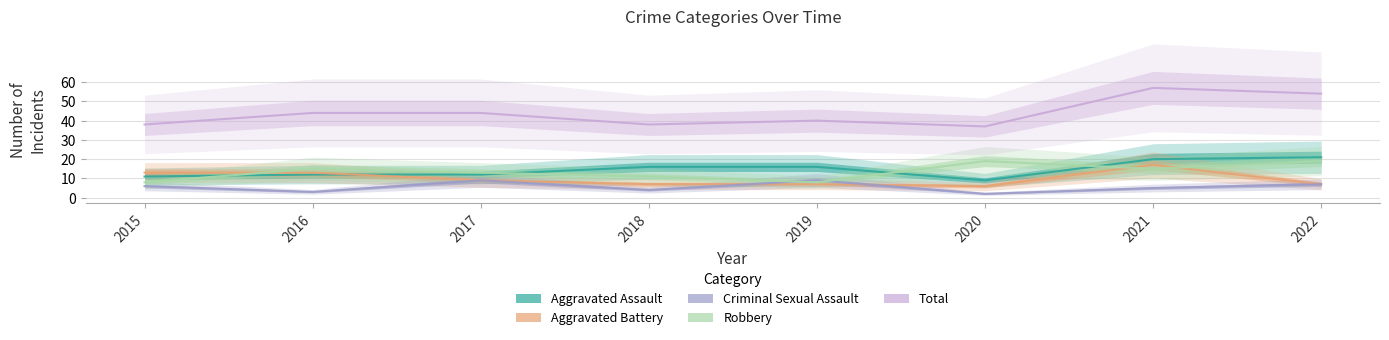

At which label does Aggravated Battery first exceed 9?

2015